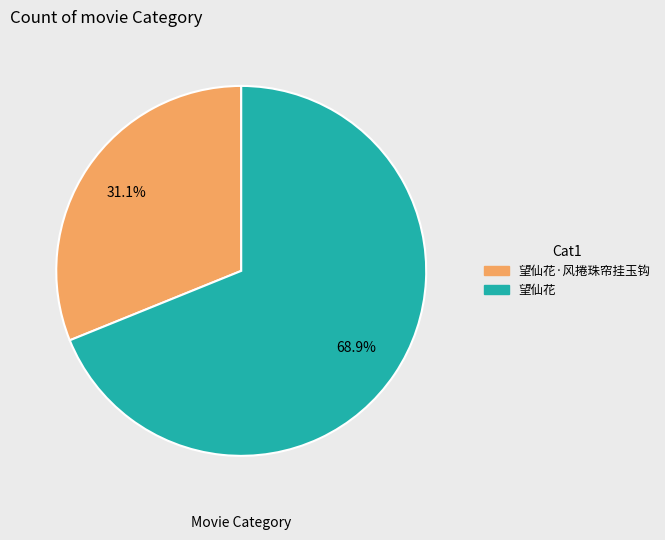

Is there a majority slice in this chart?

Yes